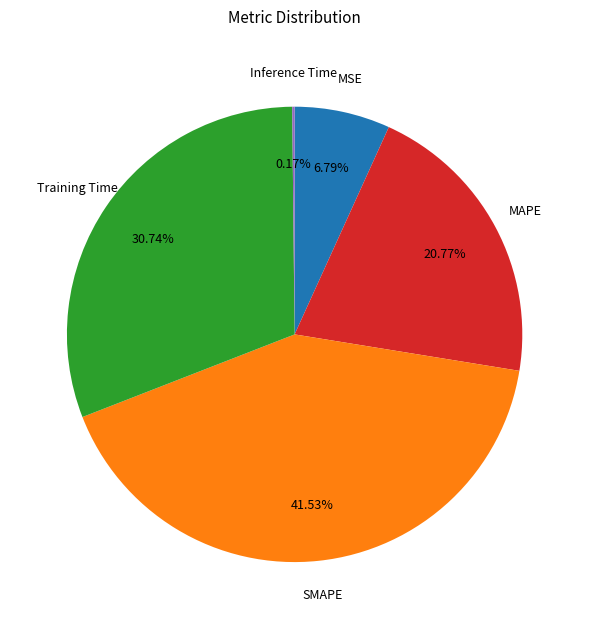

To the nearest percent, what is the difference between the largest and smallest slice percentages?

41%